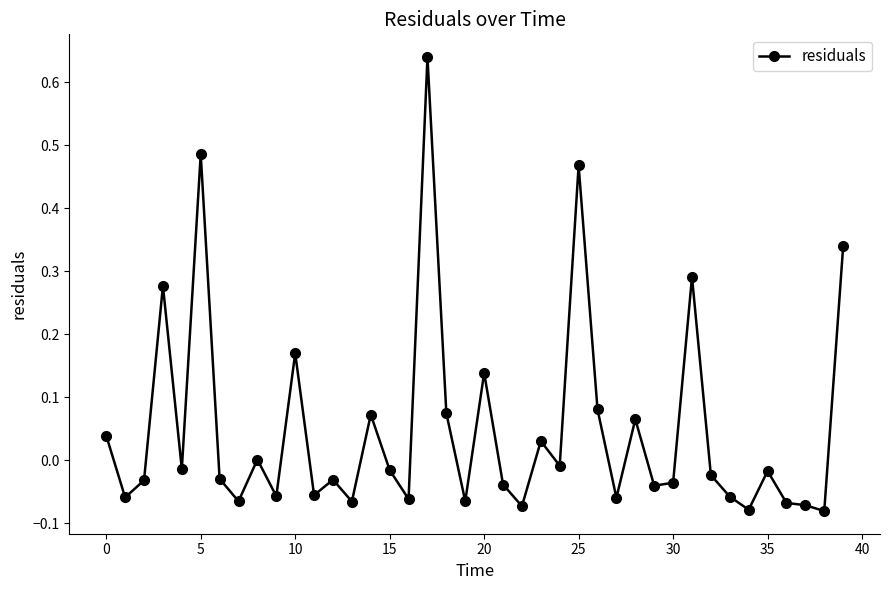

What is the difference between the maximum and minimum values?

0.7